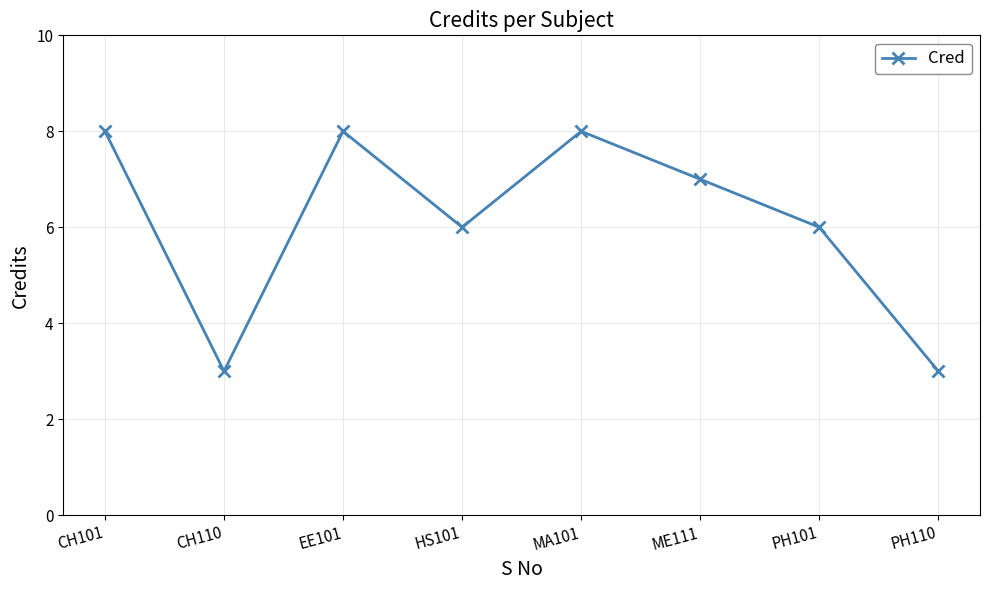

Where does the data first go above 7?

CH101